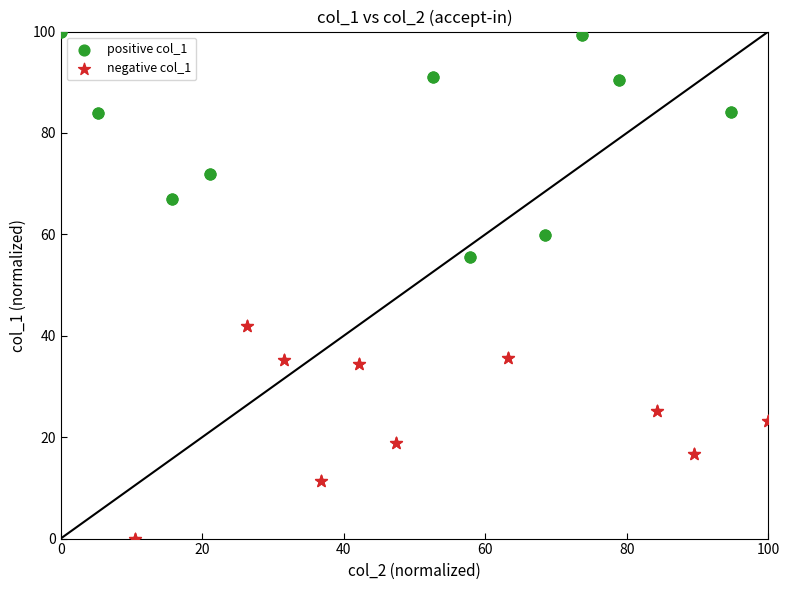

What are all the series names shown in the legend?

positive col_1, negative col_1